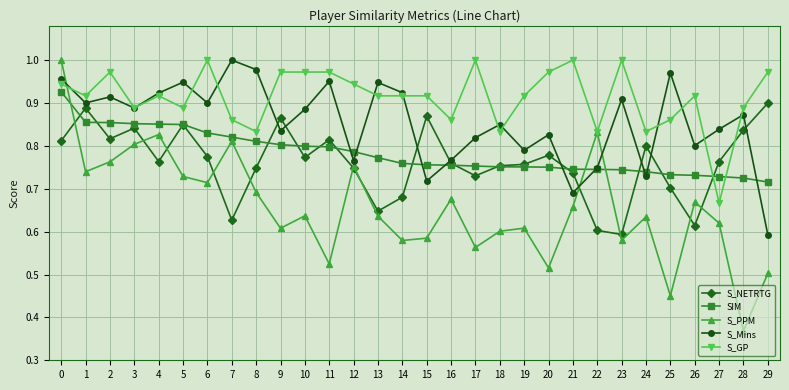

Which series changed the most between 12 and 24?

S_PPM